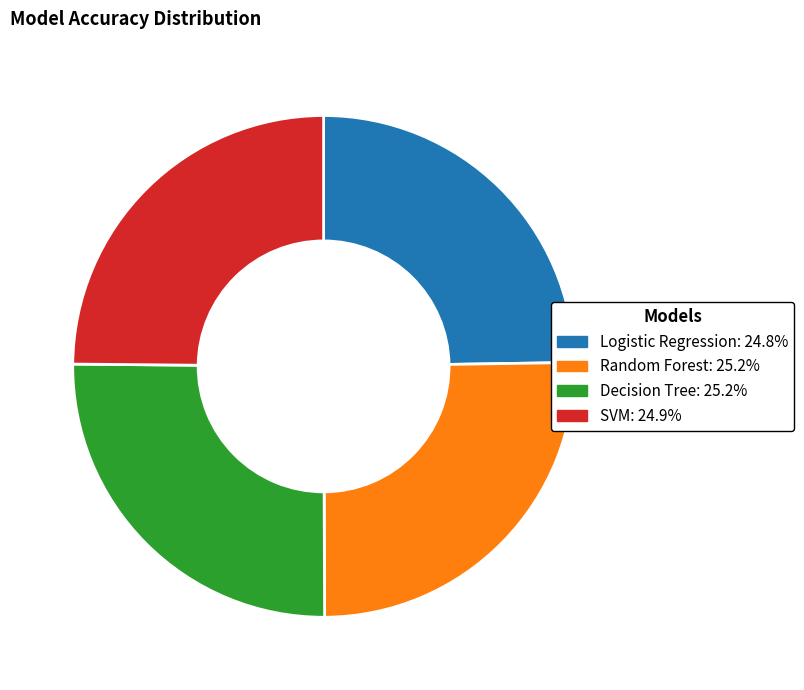

The Logistic Regression slice represents 25% of the pie. True or false?

True